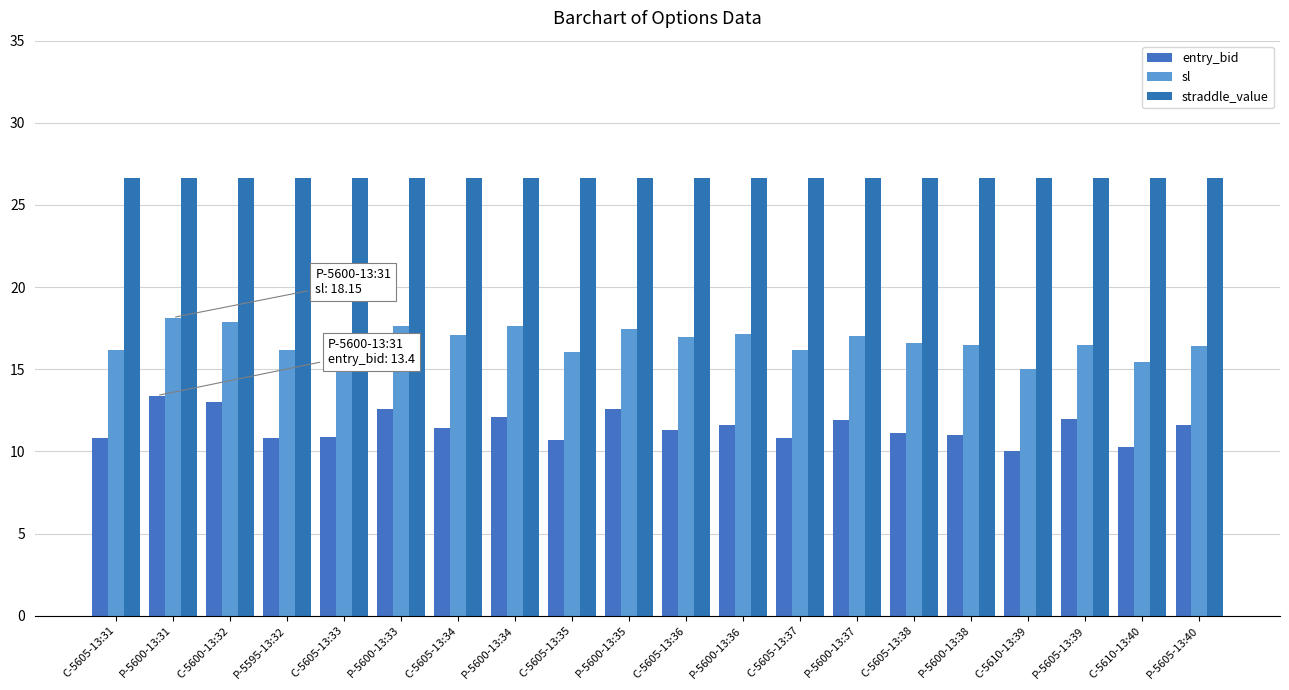

How many bars are there in each group?

3